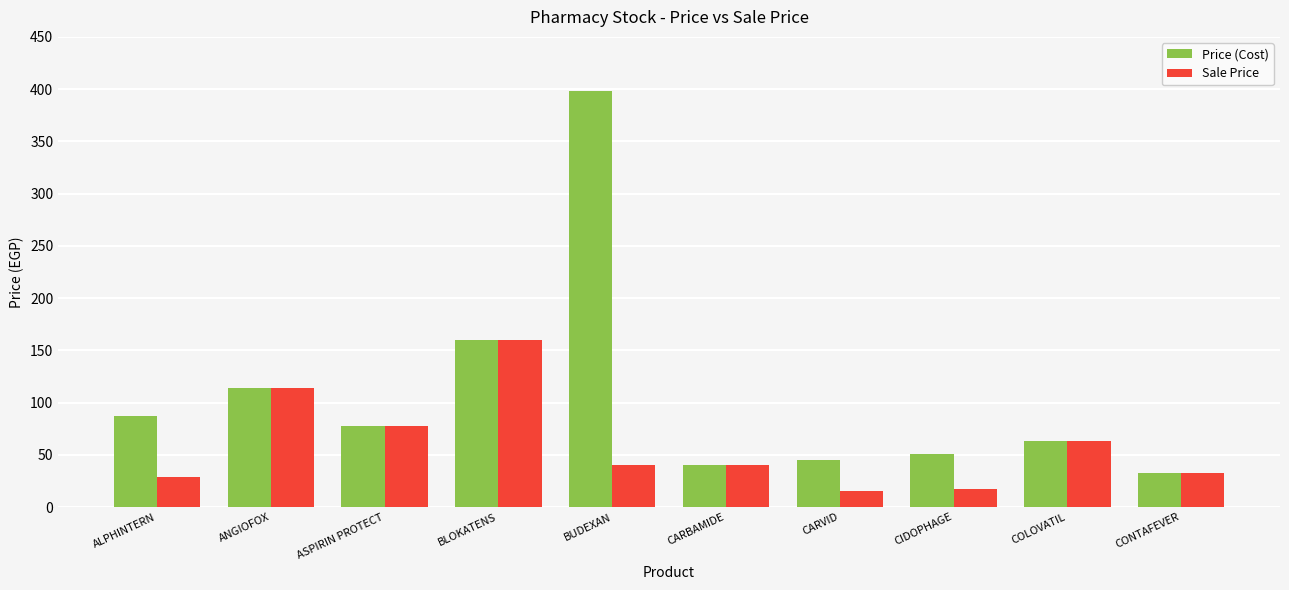

What is the spread (max minus min) of values at BUDEXAN?

358.2